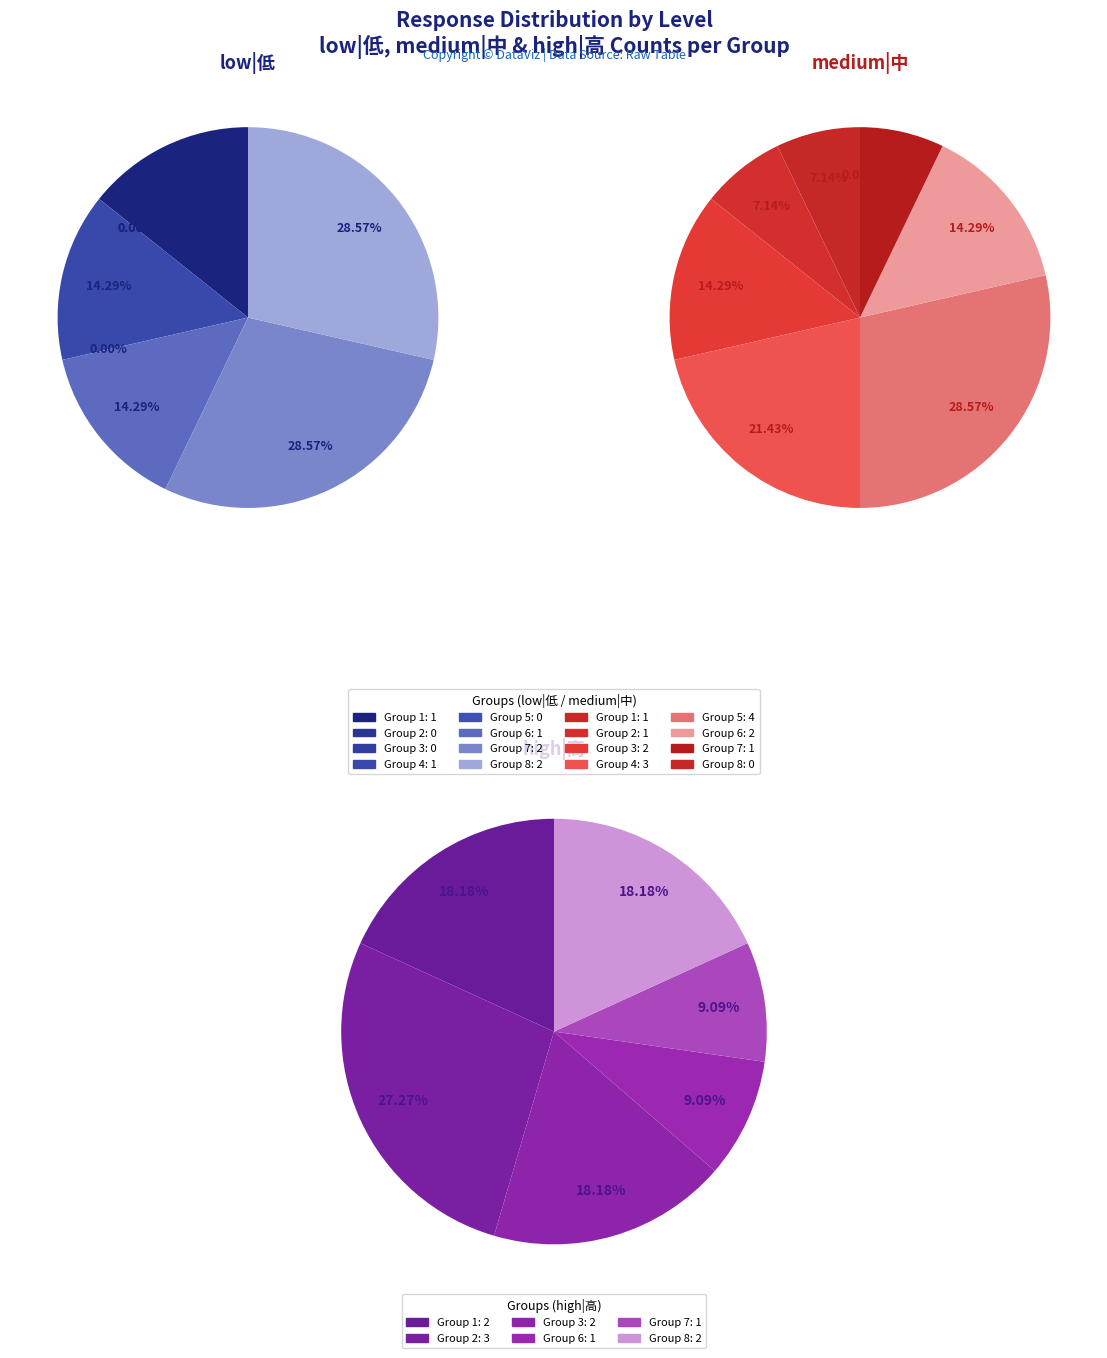

To the nearest percent, what is the difference between the largest and smallest slice percentages?

29%